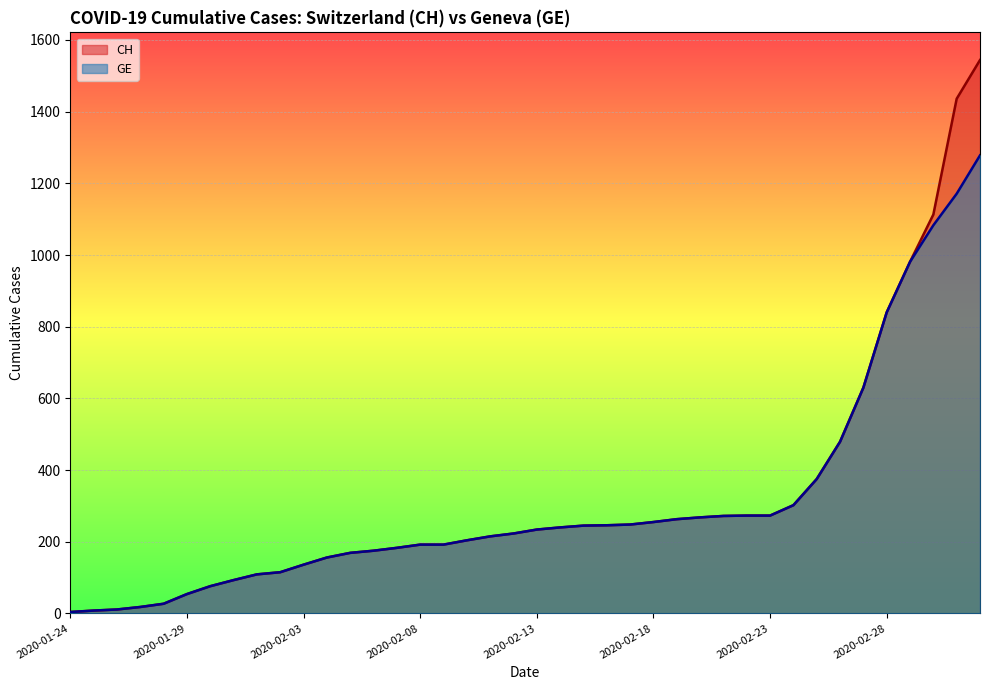

Reading left to right, what are all the values shown in this chart?

CH: 4	8	11	18	27	54	76	93	109	115	136	156	169	175	183	192	192	204	215	223	234	240	245	246	248	255	263	268	272	273	273	302	375	479	630	840	981	1113	1436	1544
GE: 4	8	11	18	27	54	76	93	109	115	136	156	169	175	183	192	192	204	215	223	234	240	245	246	248	255	263	268	272	273	273	302	375	479	630	840	981	1083	1171	1278